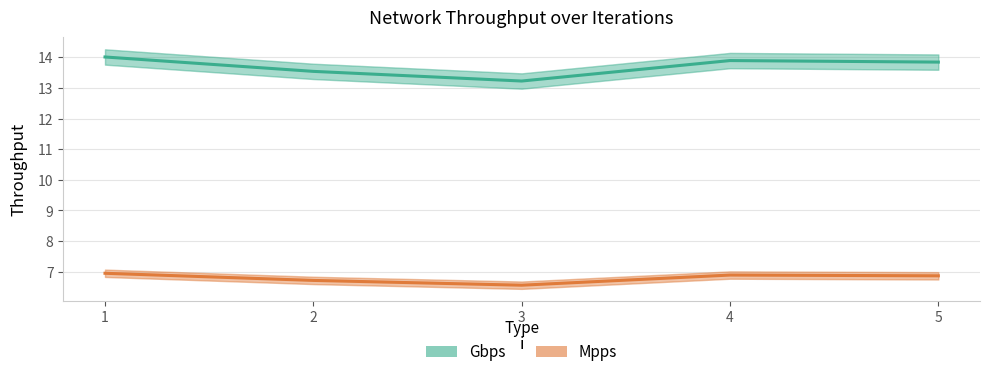

True or false: Mpps and Gbps cross at least once.

False